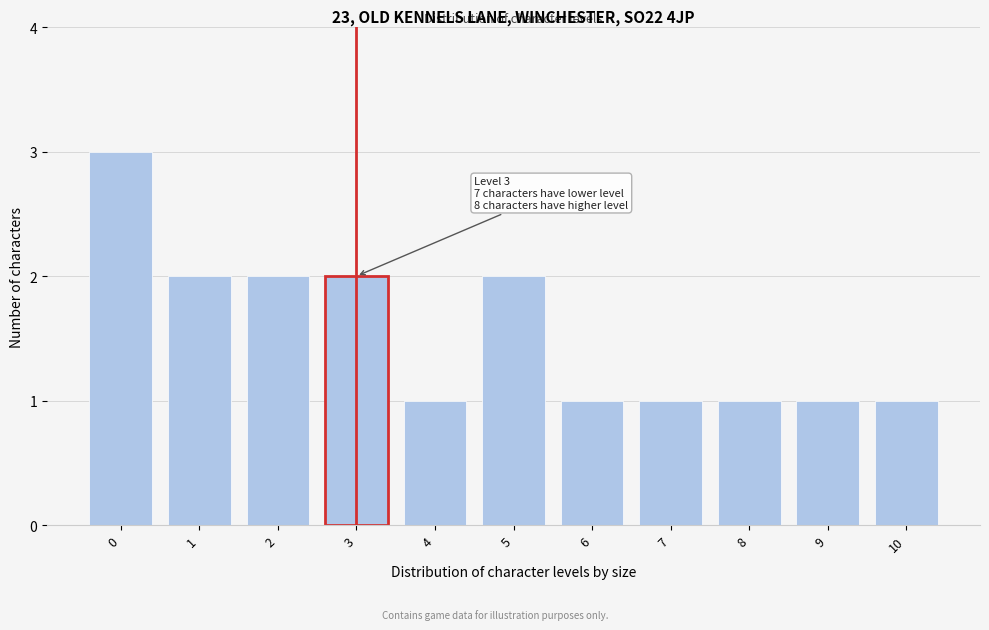

Reading left to right, what are all the values shown in this chart?

3	2	2	2	1	2	1	1	1	1	1